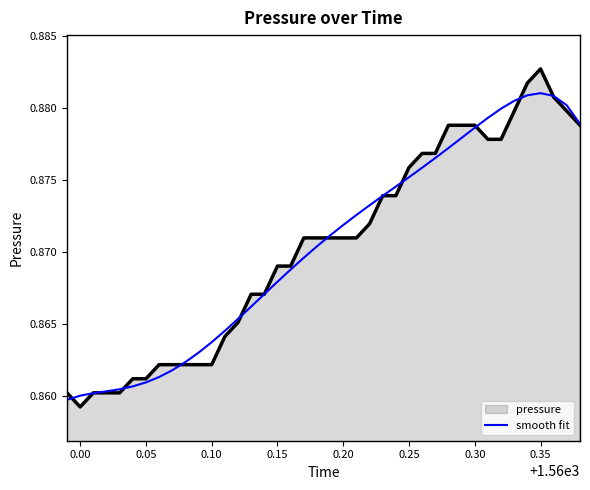

Which series has the largest range (max minus min)?

pressure